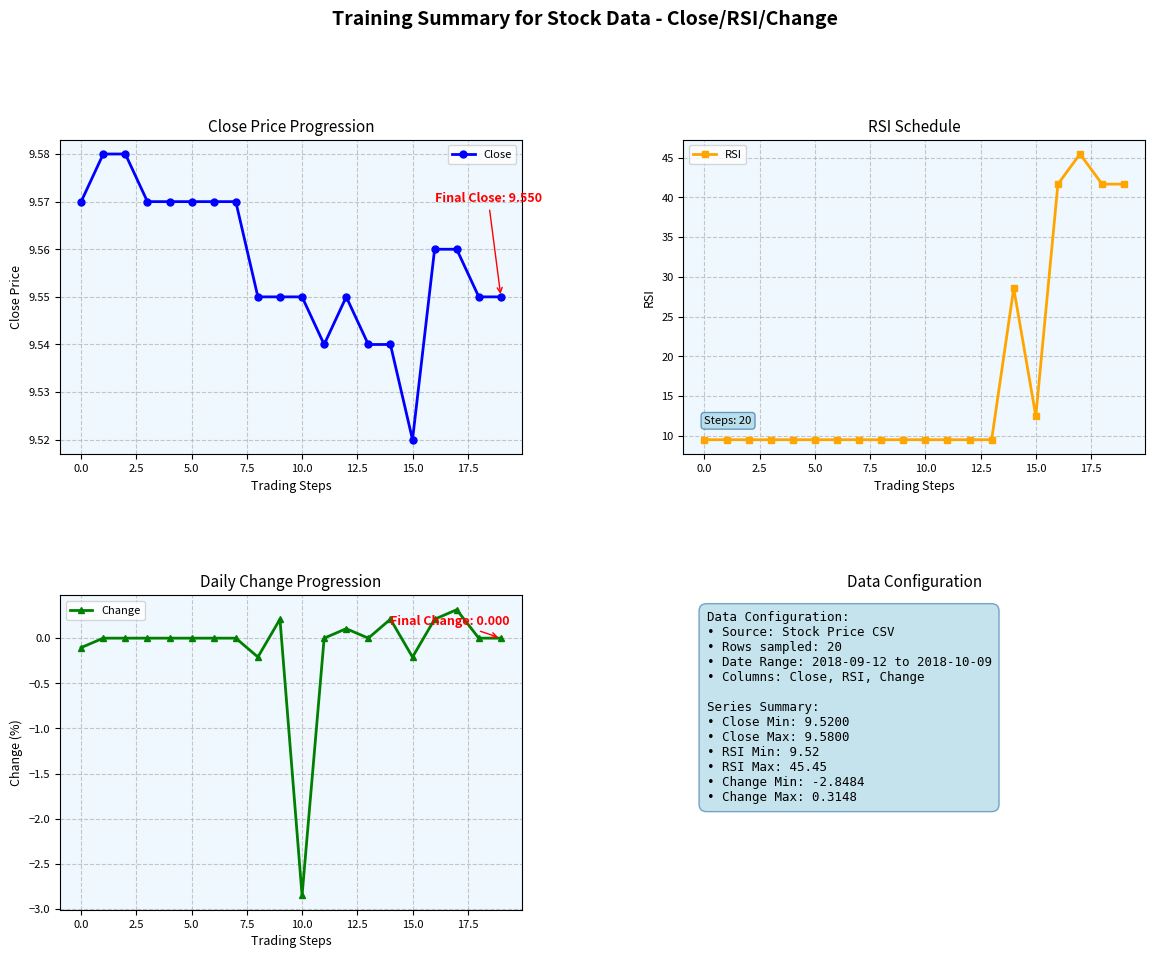

The Close series shows 12.5 at 5.0. True or false?

False